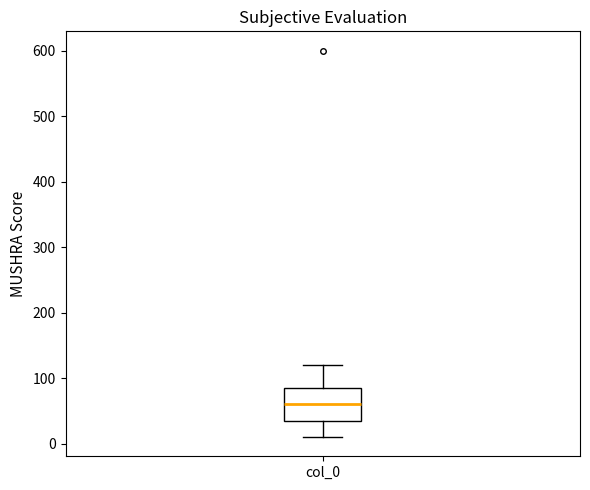

Read this box plot against the y-axis: the position of the median line, the range covered by the box, and the ends of both whiskers. The values are not printed on the chart, so give them approximately, as read against the axis.

median 60, box 40 to 90, whiskers 10 to 120